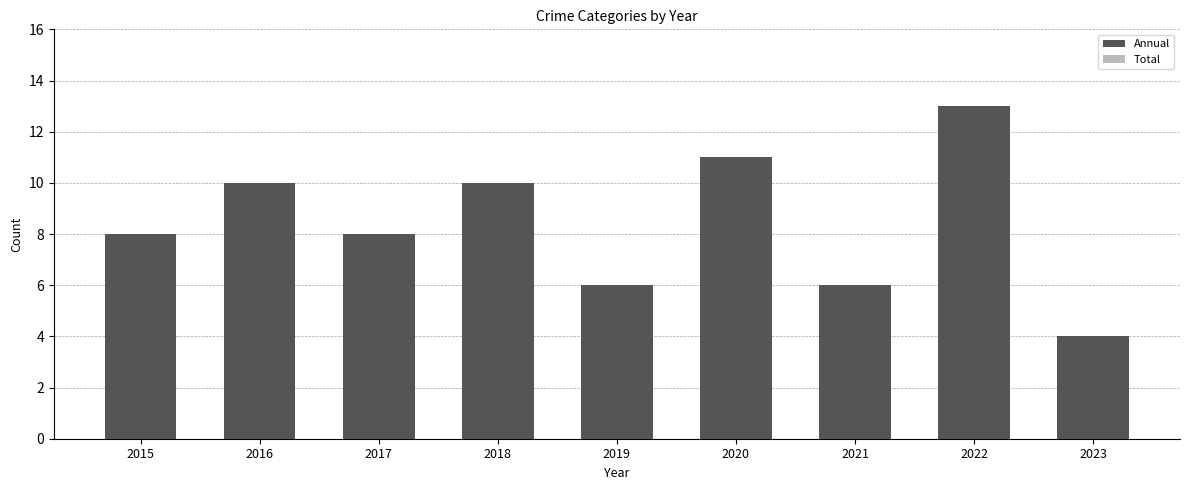

What is the value of the Annual bar at the 9th from the left?

4